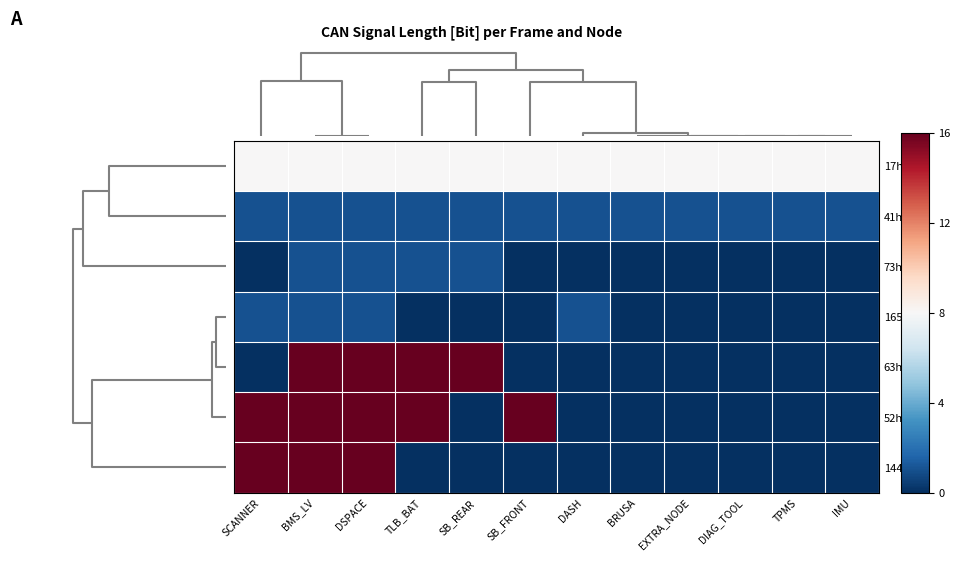

Reading left to right, list all the values displayed in this chart.

17h: SCANNER=8	BMS_LV=8	DSPACE=8	TLB_BAT=8	SB_REAR=8	SB_FRONT=8	DASH=8	BRUSA=8	EXTRA_NODE=8	DIAG_TOOL=8	TPMS=8	IMU=8
41h: SCANNER=1	BMS_LV=1	DSPACE=1	TLB_BAT=1	SB_REAR=1	SB_FRONT=1	DASH=1	BRUSA=1	EXTRA_NODE=1	DIAG_TOOL=1	TPMS=1	IMU=1
73h: SCANNER=0	BMS_LV=1	DSPACE=1	TLB_BAT=1	SB_REAR=1	SB_FRONT=0	DASH=0	BRUSA=0	EXTRA_NODE=0	DIAG_TOOL=0	TPMS=0	IMU=0
165h: SCANNER=1	BMS_LV=1	DSPACE=1	TLB_BAT=0	SB_REAR=0	SB_FRONT=0	DASH=1	BRUSA=0	EXTRA_NODE=0	DIAG_TOOL=0	TPMS=0	IMU=0
63h: SCANNER=0	BMS_LV=16	DSPACE=16	TLB_BAT=16	SB_REAR=16	SB_FRONT=0	DASH=0	BRUSA=0	EXTRA_NODE=0	DIAG_TOOL=0	TPMS=0	IMU=0
52h: SCANNER=16	BMS_LV=16	DSPACE=16	TLB_BAT=16	SB_REAR=0	SB_FRONT=16	DASH=0	BRUSA=0	EXTRA_NODE=0	DIAG_TOOL=0	TPMS=0	IMU=0
144h: SCANNER=16	BMS_LV=16	DSPACE=16	TLB_BAT=0	SB_REAR=0	SB_FRONT=0	DASH=0	BRUSA=0	EXTRA_NODE=0	DIAG_TOOL=0	TPMS=0	IMU=0